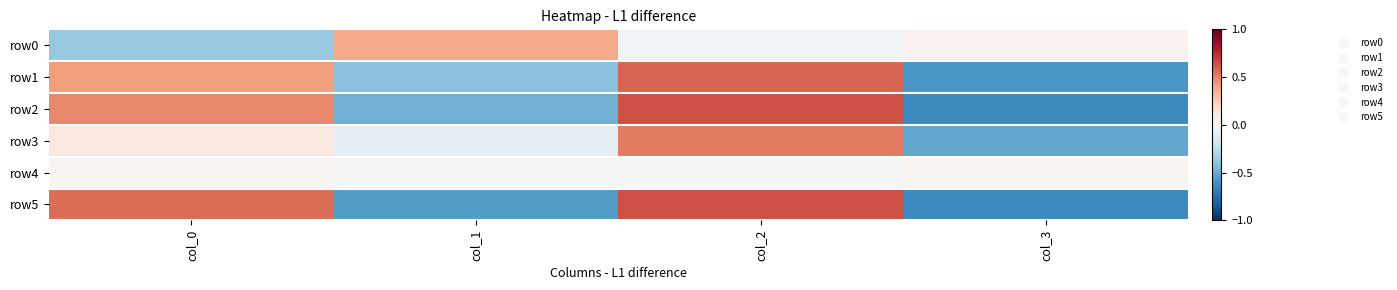

Reading left to right, transcribe all the data shown in this chart.

row0: col_0=-0.4	col_1=0.4	col_2=-0.0	col_3=0.0
row1: col_0=0.4	col_1=-0.4	col_2=0.6	col_3=-0.6
row2: col_0=0.5	col_1=-0.5	col_2=0.6	col_3=-0.6
row3: col_0=0.1	col_1=-0.1	col_2=0.5	col_3=-0.5
row4: col_0=0.0	col_1=-0.0	col_2=-0.0	col_3=0.0
row5: col_0=0.6	col_1=-0.6	col_2=0.6	col_3=-0.6